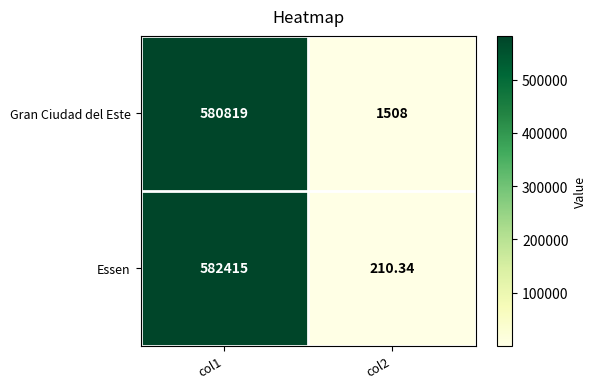

List the series in order of their peak value, lowest first.

Gran Ciudad del Este, Essen